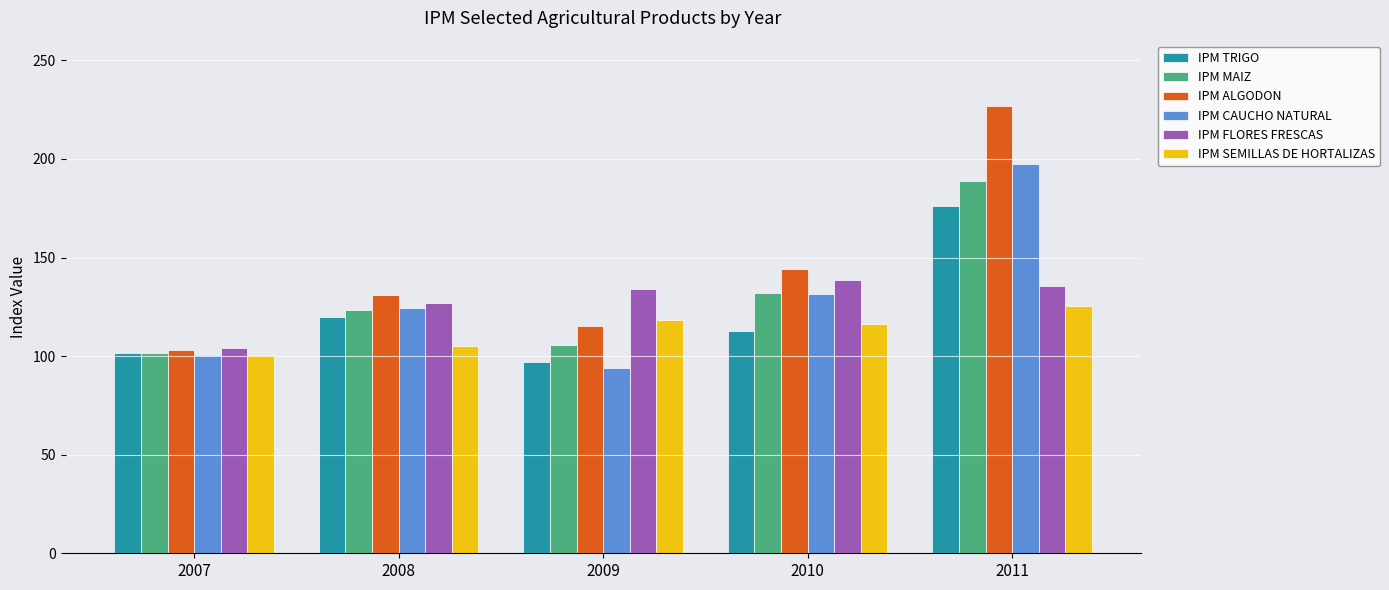

How many values in the IPM ALGODON series exceed 131?

3